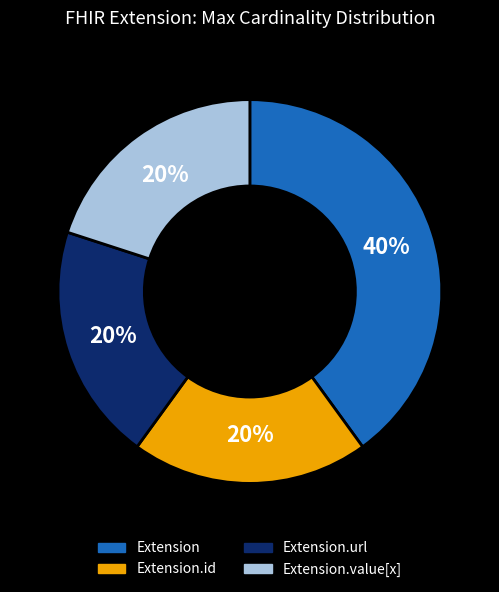

Is there any slice that represents more than half of the pie?

No